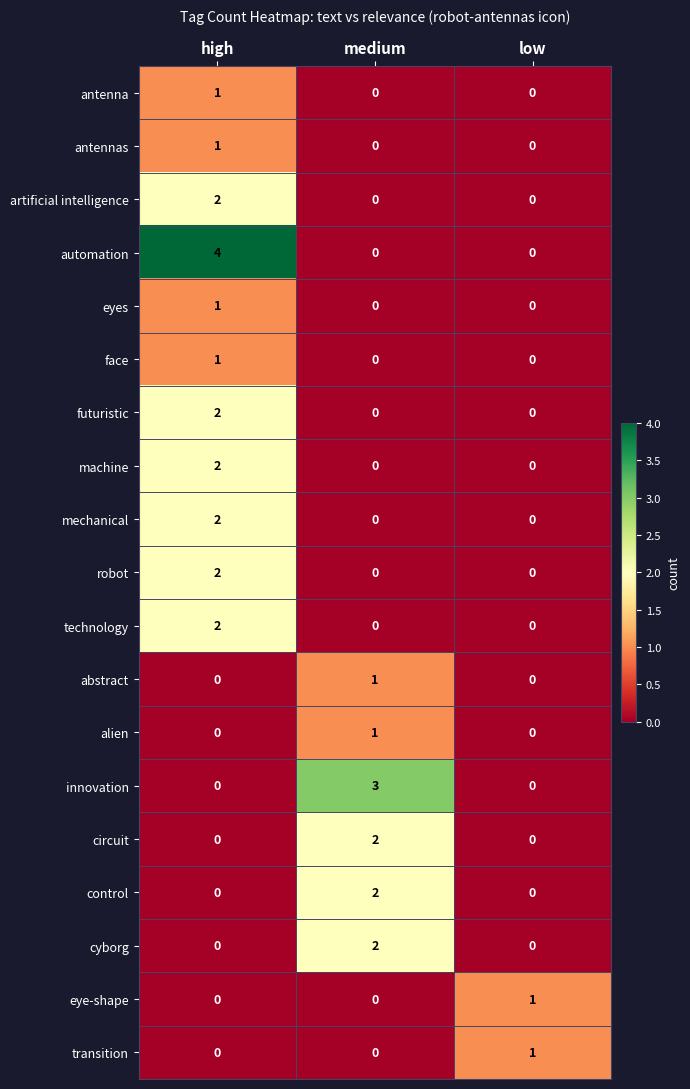

The futuristic series shows -1 at low. True or false?

False